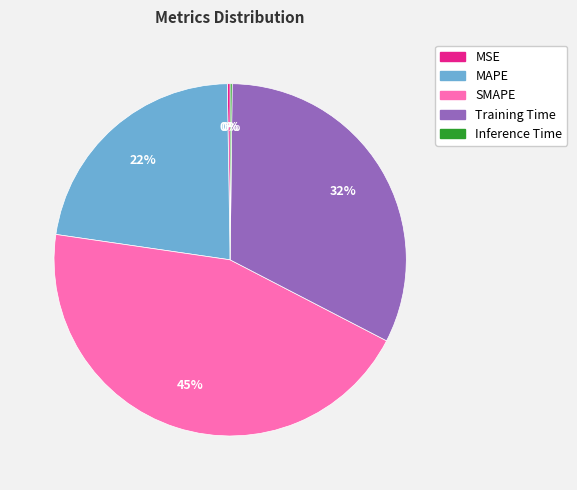

Combined, do SMAPE and Training Time account for over 50%?

Yes